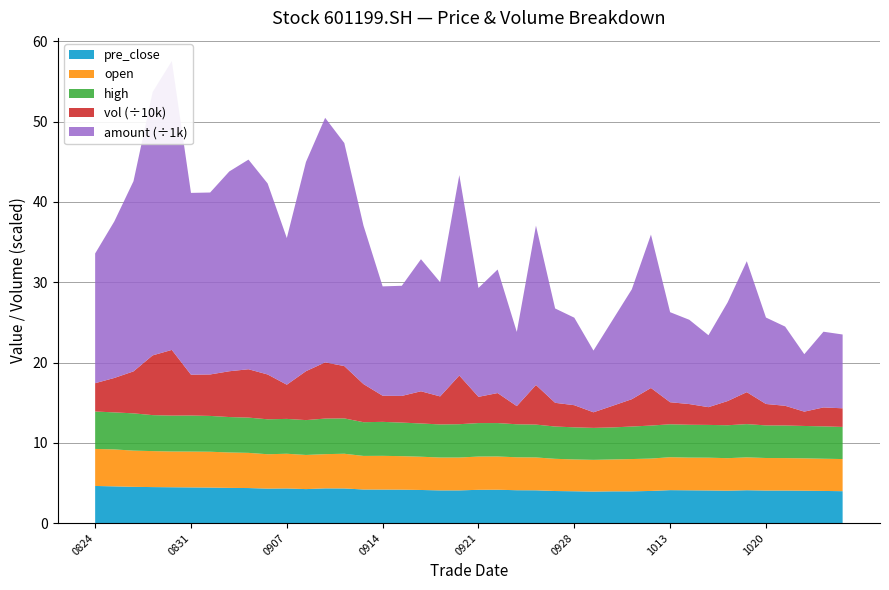

Reading right to left, what are all the values shown in this chart?

open: 4.0	4.0	4.0	4.0	4.0	4.1	4.0	4.1	4.1	4.1	4.0	4.0	4.0	4.0	4.0	4.0	4.1	4.1	4.1	4.1	4.1	4.1	4.1	4.2	4.2	4.2	4.3	4.3	4.2	4.3	4.3	4.4	4.4	4.5	4.5	4.5	4.5	4.5	4.6	4.6
high: 4.0	4.0	4.0	4.1	4.1	4.1	4.1	4.1	4.1	4.1	4.1	4.0	4.0	4.0	4.0	4.0	4.1	4.1	4.2	4.2	4.2	4.1	4.1	4.2	4.2	4.2	4.4	4.4	4.3	4.3	4.3	4.4	4.4	4.5	4.5	4.5	4.5	4.6	4.6	4.7
vol: 23193.0	23565.0	17837.0	24519.0	26665.0	39806.0	30119.0	22096.0	25764.0	27438.0	46794.0	34011.0	26907.0	19412.0	27552.0	29512.0	49309.0	22610.0	37357.0	32659.0	60625.0	34878.0	40080.0	33200.0	32528.0	47455.0	65168.0	69956.0	60891.0	42565.0	55794.0	60206.0	57007.0	51617.0	50824.0	81781.0	74365.0	52245.0	42859.0	35249.0
amount: 9188.0	9427.0	7153.0	9861.0	10762.0	16301.0	12285.0	8956.0	10493.0	11210.0	19094.0	13678.0	10689.0	7685.0	10895.0	11747.0	19837.0	9235.0	15382.0	13553.0	24948.0	14221.0	16442.0	13712.0	13615.0	19737.0	27768.0	30446.0	26052.0	18257.0	23779.0	26100.0	24878.0	22652.0	22634.0	35969.0	32785.0	23677.0	19488.0	16149.0
pre_close: 4.0	4.0	4.0	4.1	4.1	4.1	4.0	4.1	4.1	4.1	4.0	4.0	4.0	3.9	4.0	4.0	4.1	4.1	4.2	4.2	4.1	4.1	4.1	4.2	4.2	4.2	4.3	4.3	4.2	4.3	4.3	4.4	4.4	4.4	4.5	4.5	4.5	4.5	4.6	4.6